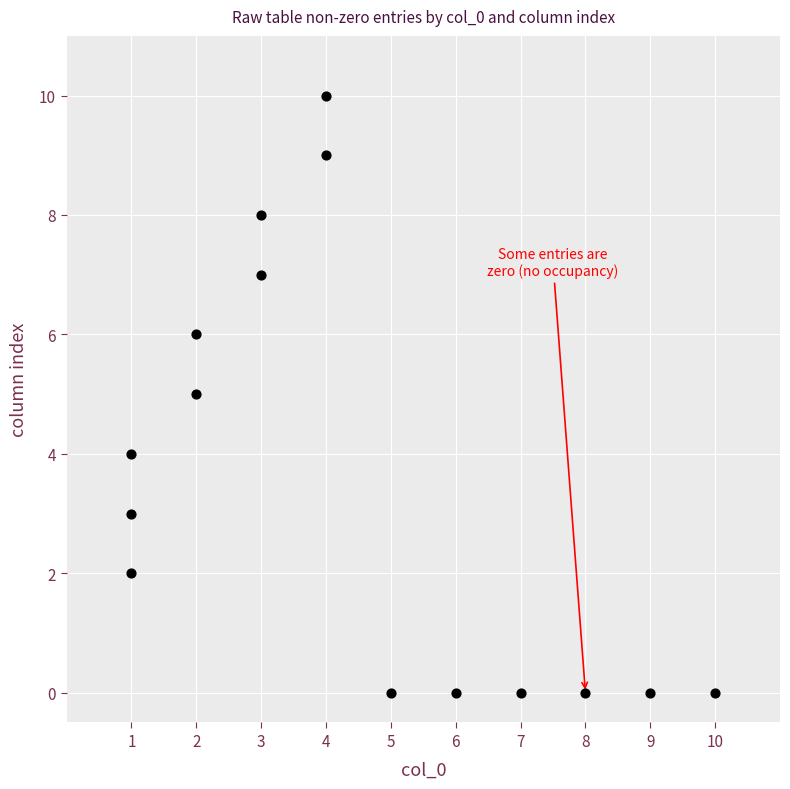

What is the range of X values (max minus min)?

9